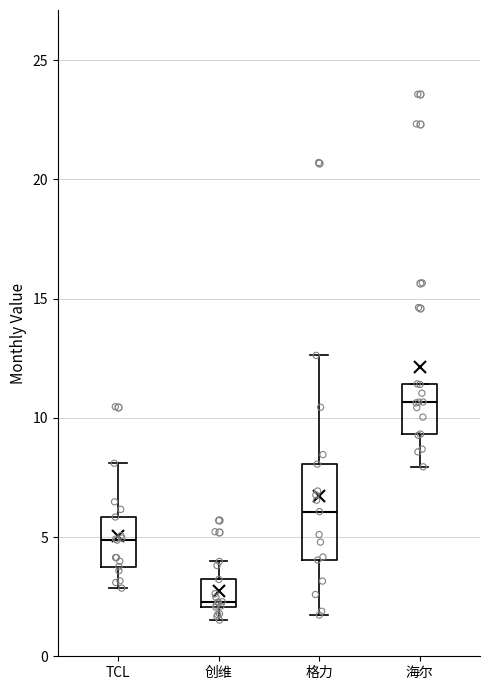

Where does the median line of the box for 海尔 sit on the y-axis? The values are not printed on the chart, so give them approximately, as read against the axis.

10.5